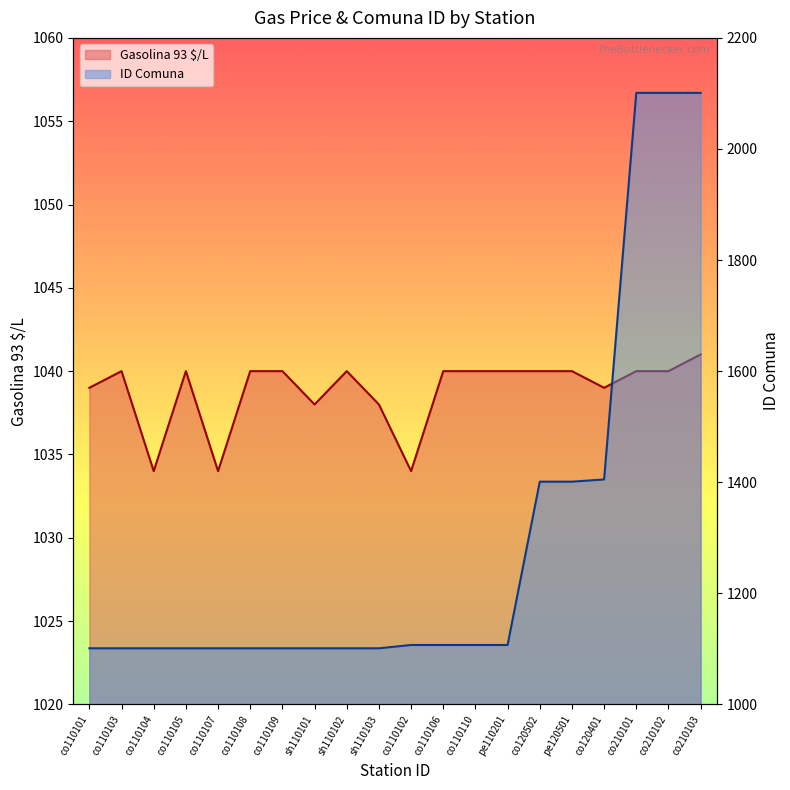

What is the difference between the highest and lowest values at co110107?

67